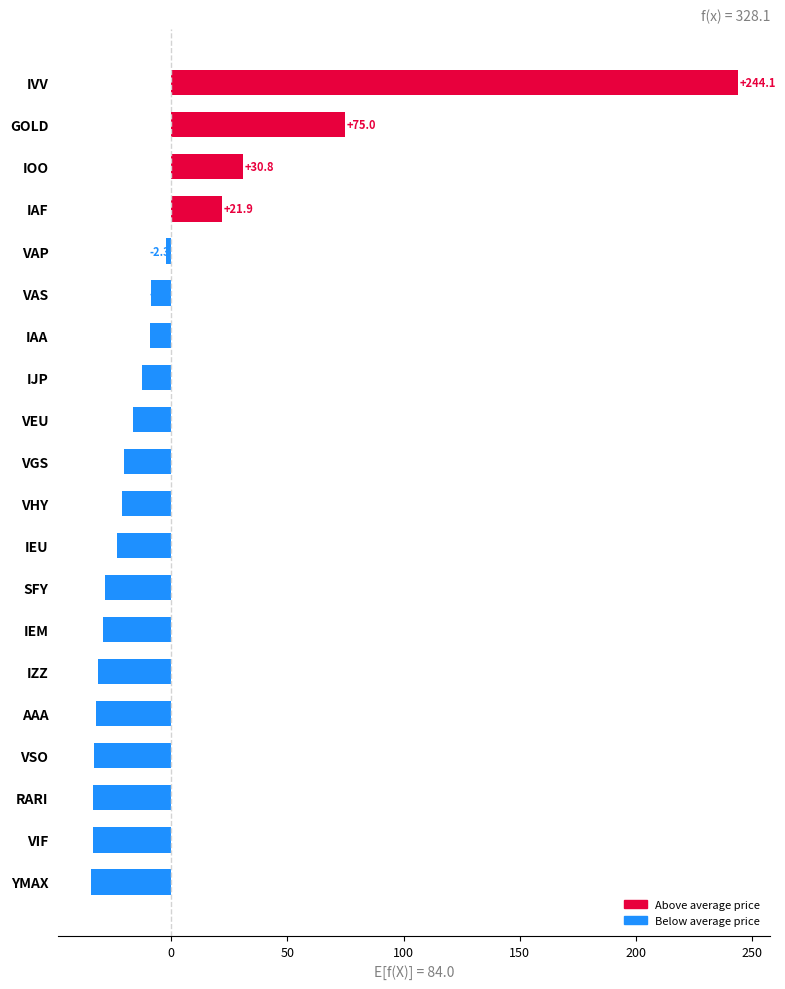

Are the bars horizontal?

Yes